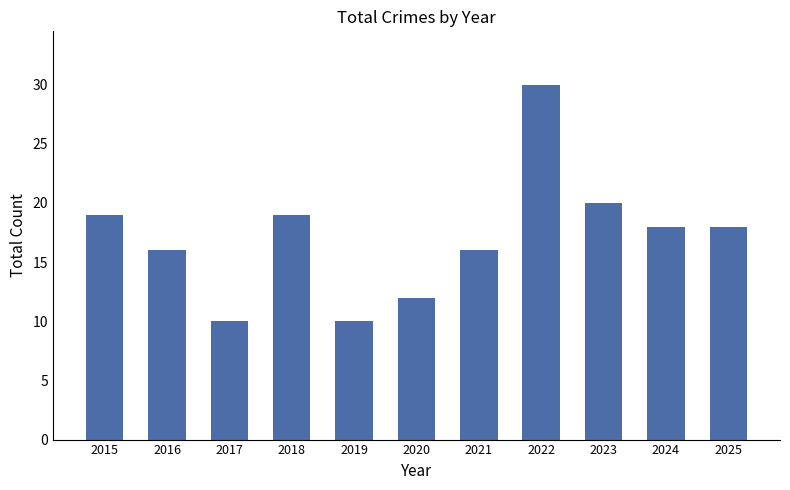

Does the chart contain stacked bars?

No